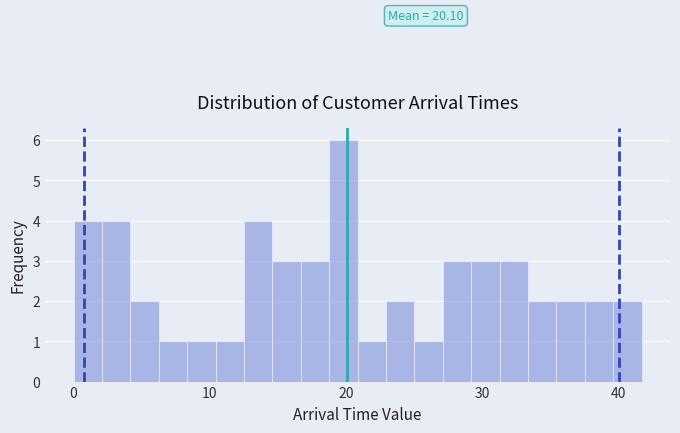

Read against the x-axis, roughly where is the centre of the tallest bar?

20